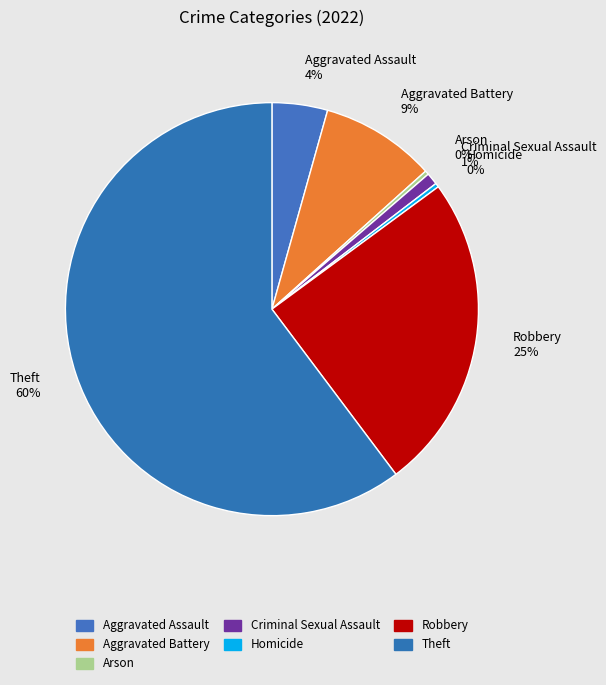

Does Theft 60% represent more than half of the total?

Yes